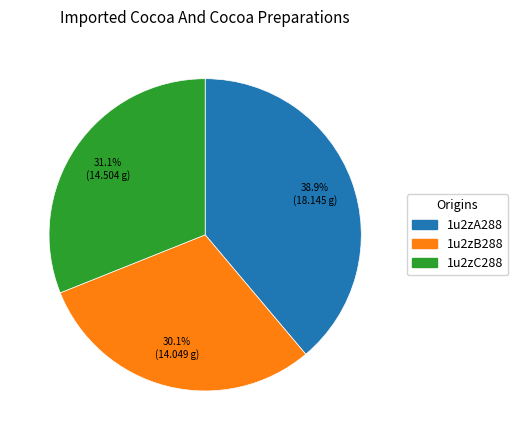

Does 1u2zA288 represent more than half of the total?

No